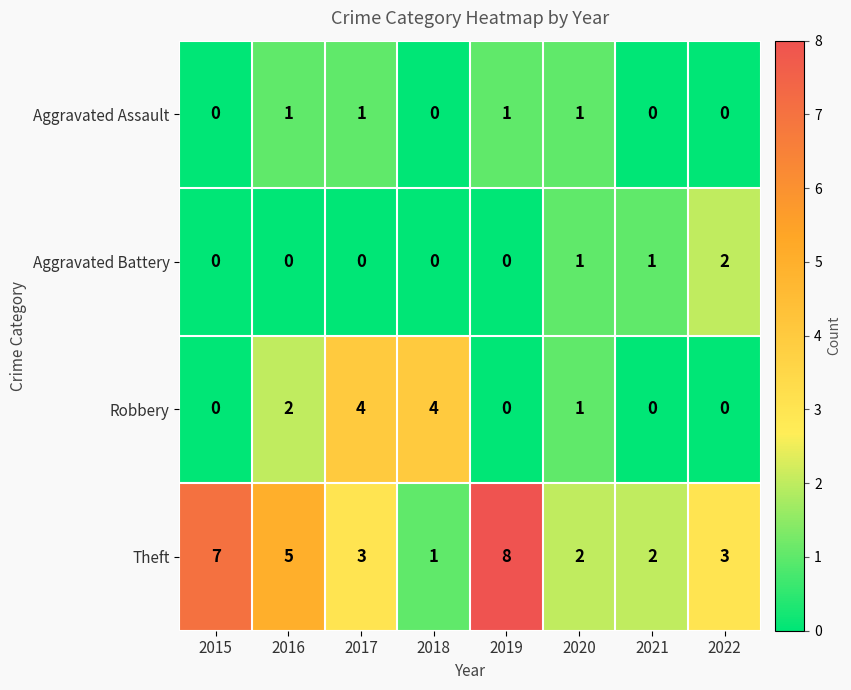

What is the total value across all series at 2019?

9